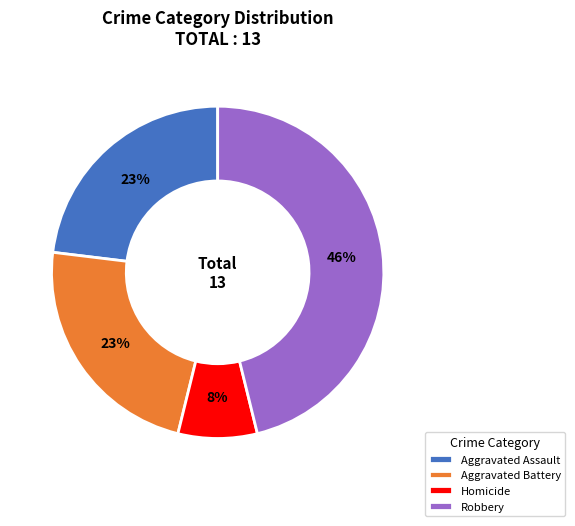

How many segments does this pie chart have?

4